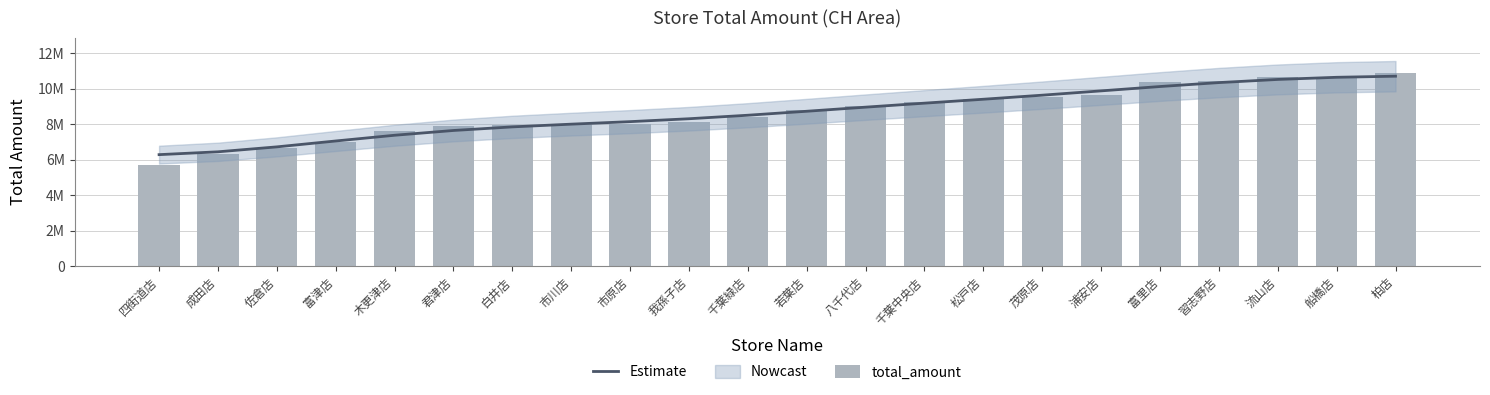

Reading left to right, what are all the values shown in this chart?

Estimate: 6283752	6443523	6721366	7053114	7375534	7644522	7846735	8000452	8142192	8305300	8503175	8727007	8957776	9182607	9403481	9632141	9874613	10119221	10341217	10518402	10639662	10701142
total_amount: 5723229	6307301	6635853	7010281	7630706	7905225	7964091	8027078	8031118	8113509	8429965	8778402	9004013	9233126	9426123	9525105	9634972	10382618	10453063	10647747	10664394	10889027